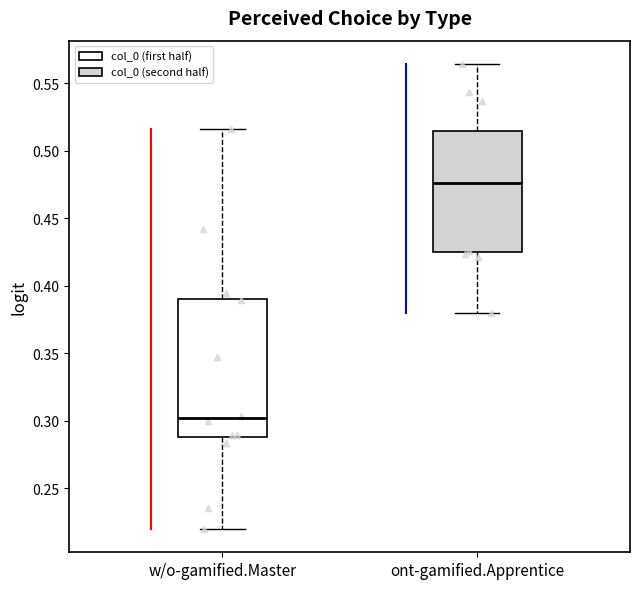

Comparing the boxes themselves (not the whiskers), which one is the tallest?

w/o-gamified.Master